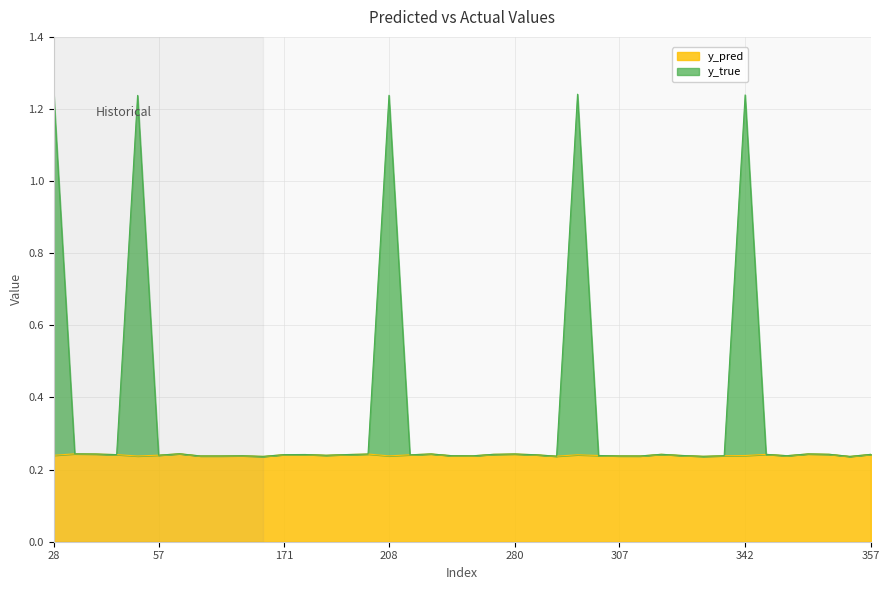

Rank the series by their average value, from lowest to highest.

y_pred, y_true